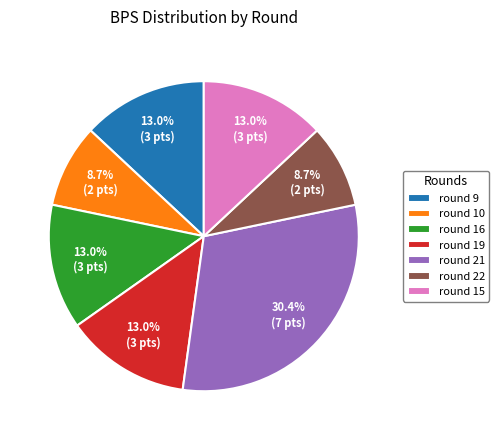

Combined, do round 22 and round 19 account for over 50%?

No